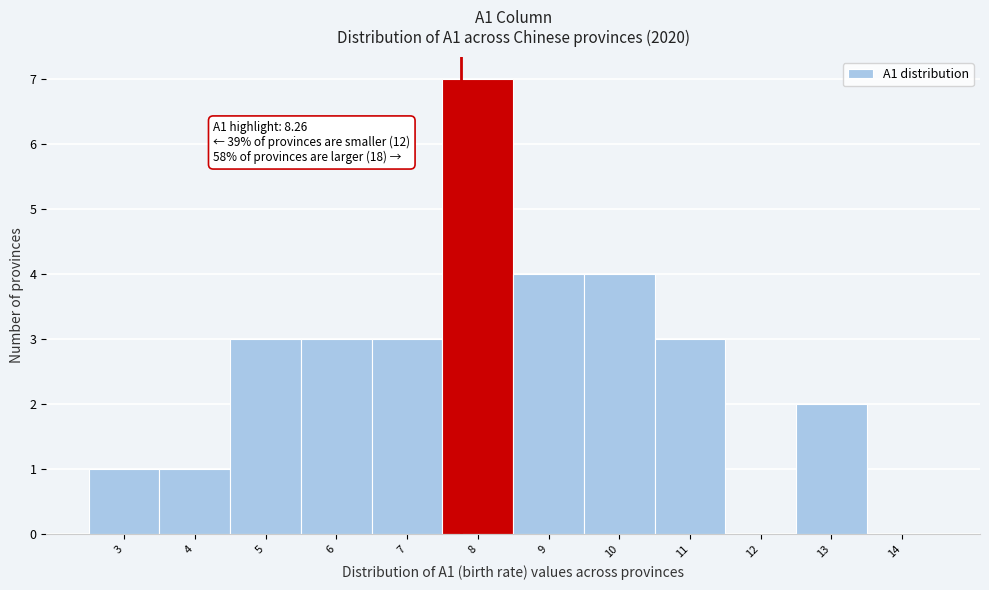

Reading left to right, extract all data points from this chart.

3=1	4=1	5=3	6=3	7=3	8=7	9=4	10=4	11=3	12=0	13=2	14=0